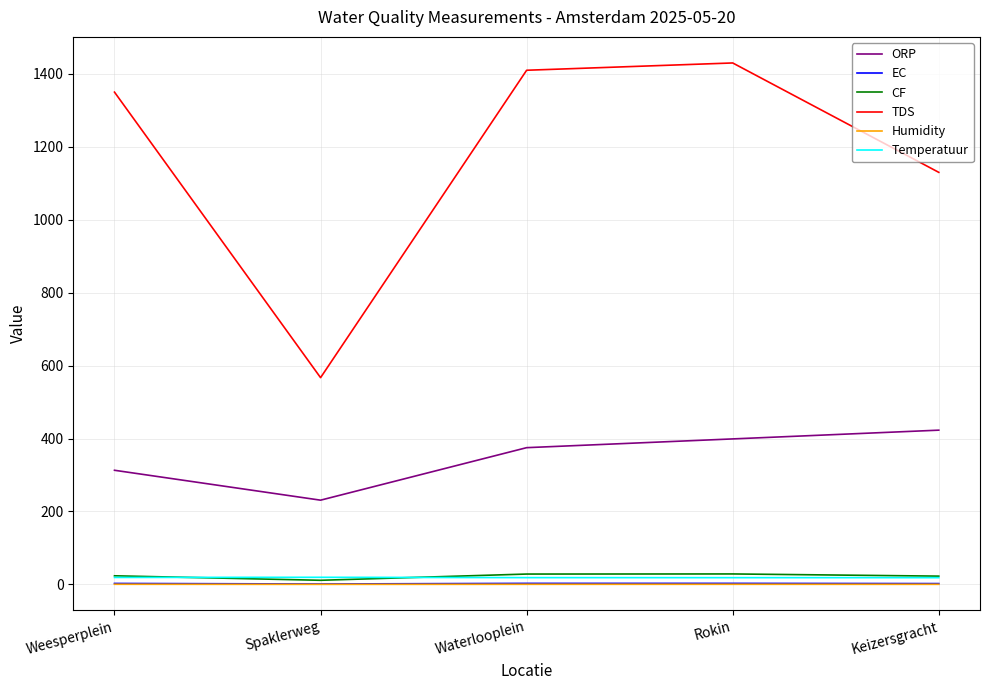

Which series has the largest total across all categories?

TDS